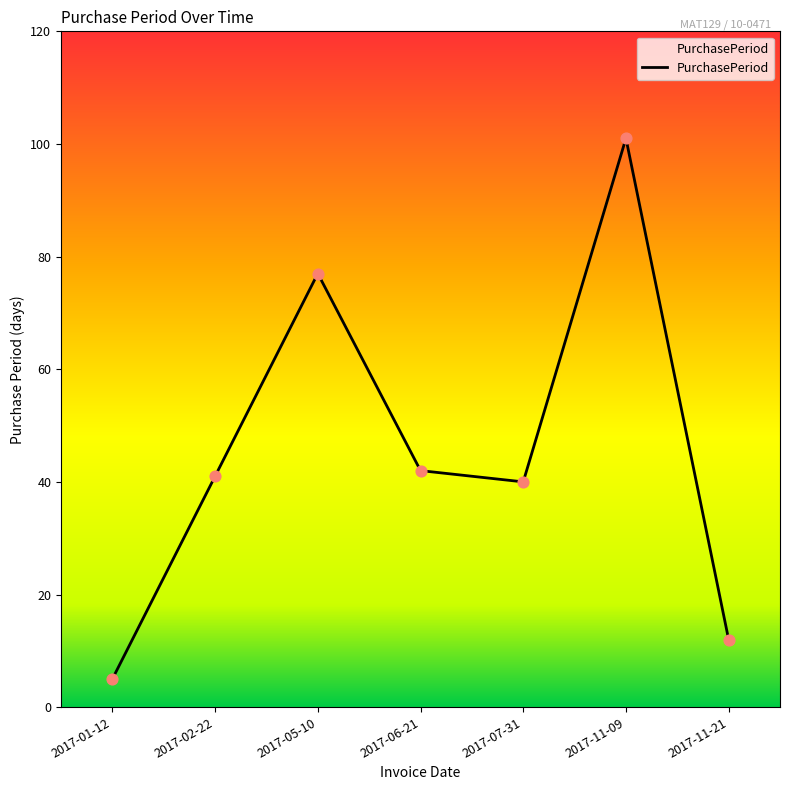

What is the change in value from 2017-01-12 to 2017-02-22?

+36